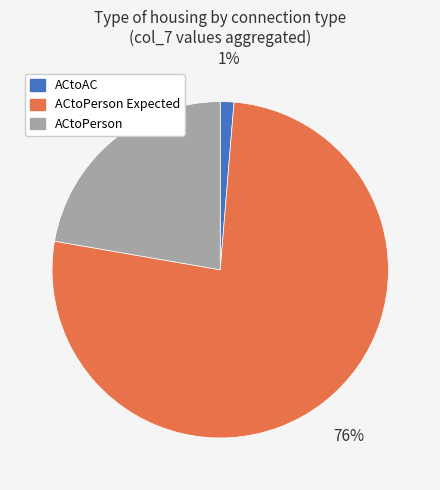

Is there a majority slice in this chart?

Yes